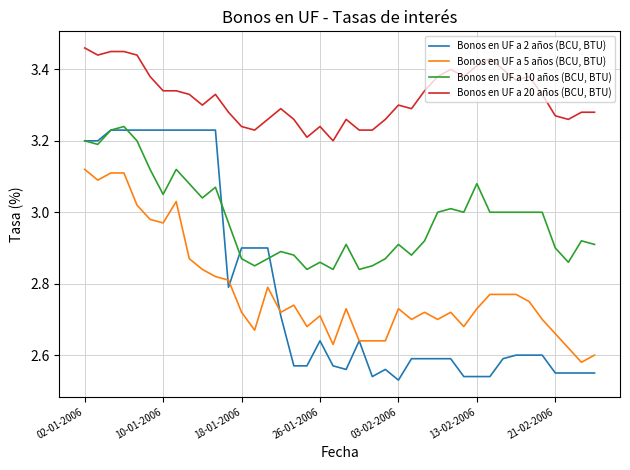

Rank the series by their maximum value, from lowest to highest.

Bonos en UF a 5 años (BCU, BTU), Bonos en UF a 2 años (BCU, BTU), Bonos en UF a 10 años (BCU, BTU), Bonos en UF a 20 años (BCU, BTU)